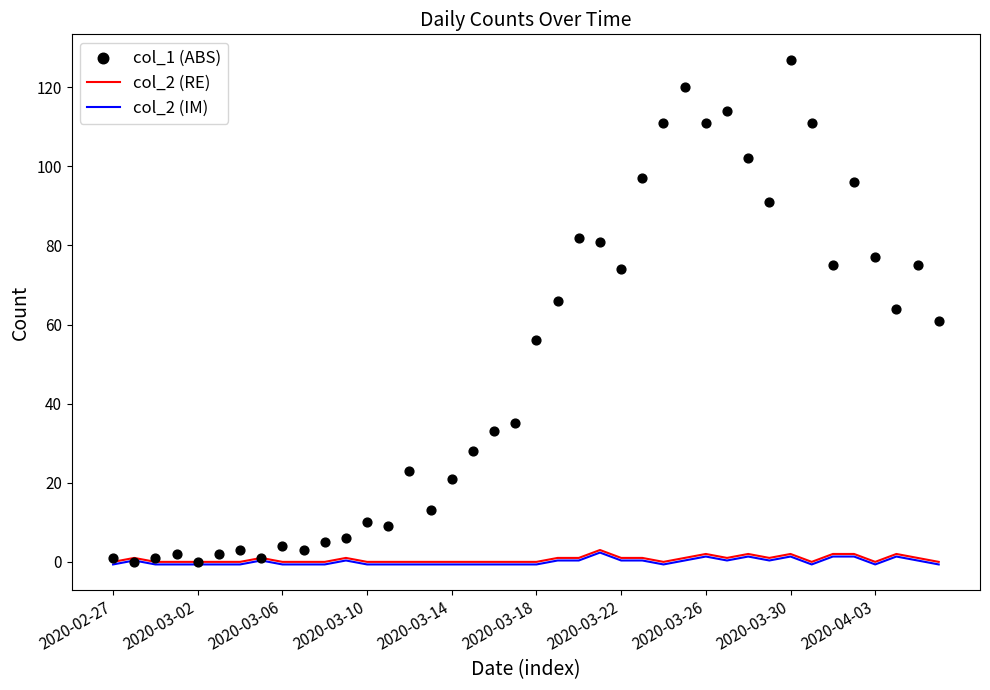

Which series has the widest spread of Y values?

col_1 (ABS)